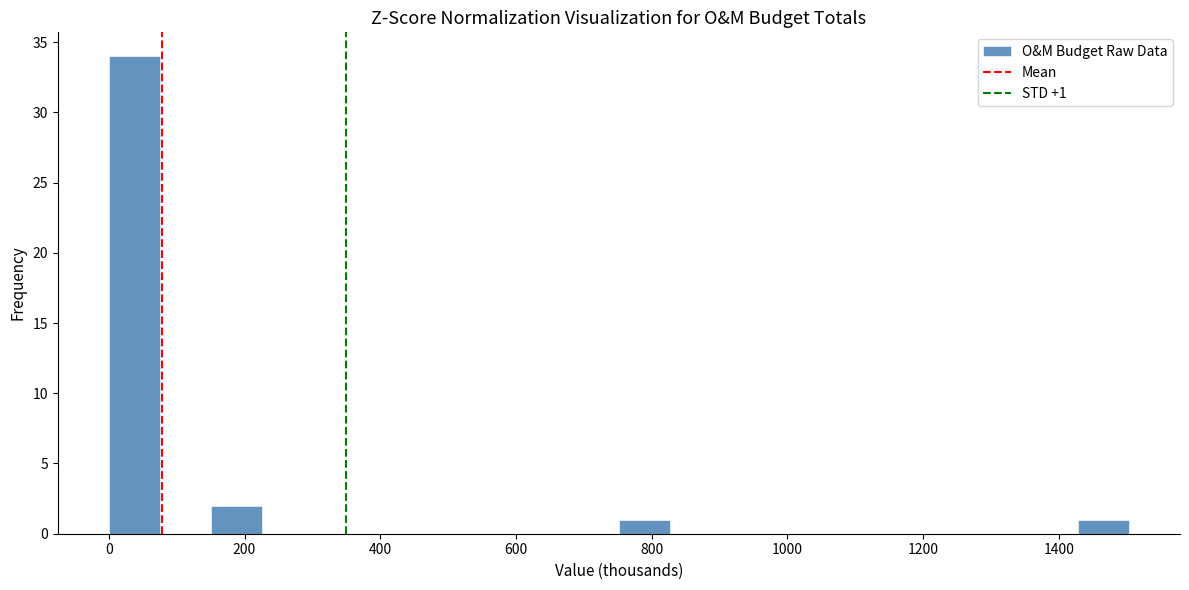

Read against the x-axis, roughly where is the centre of the tallest bar?

40